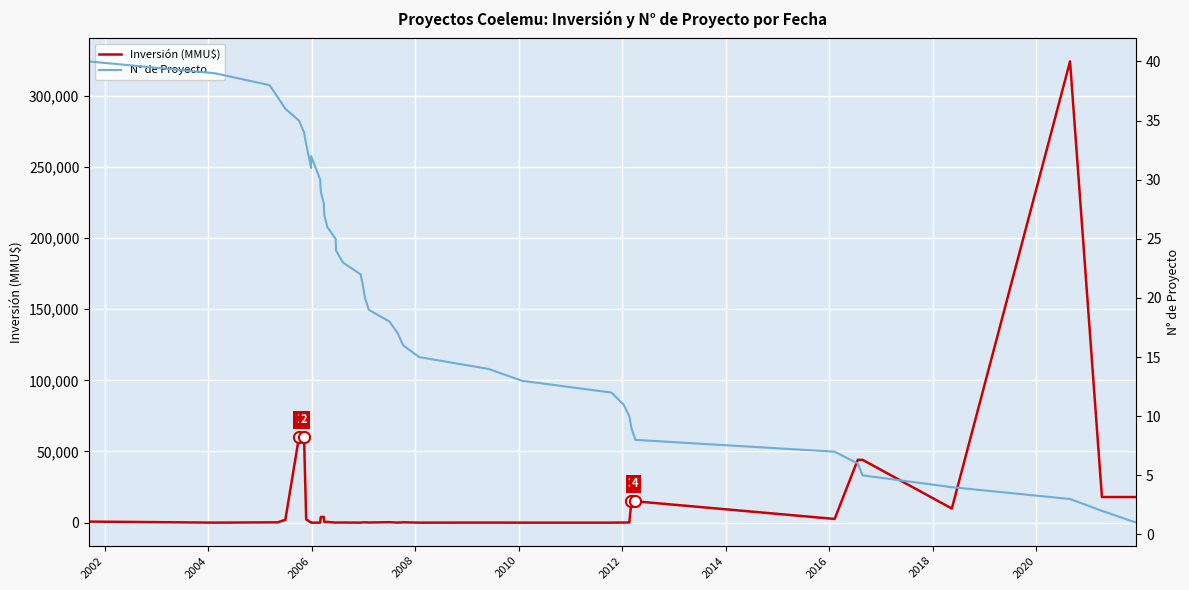

How many categories are shown in the chart?

40